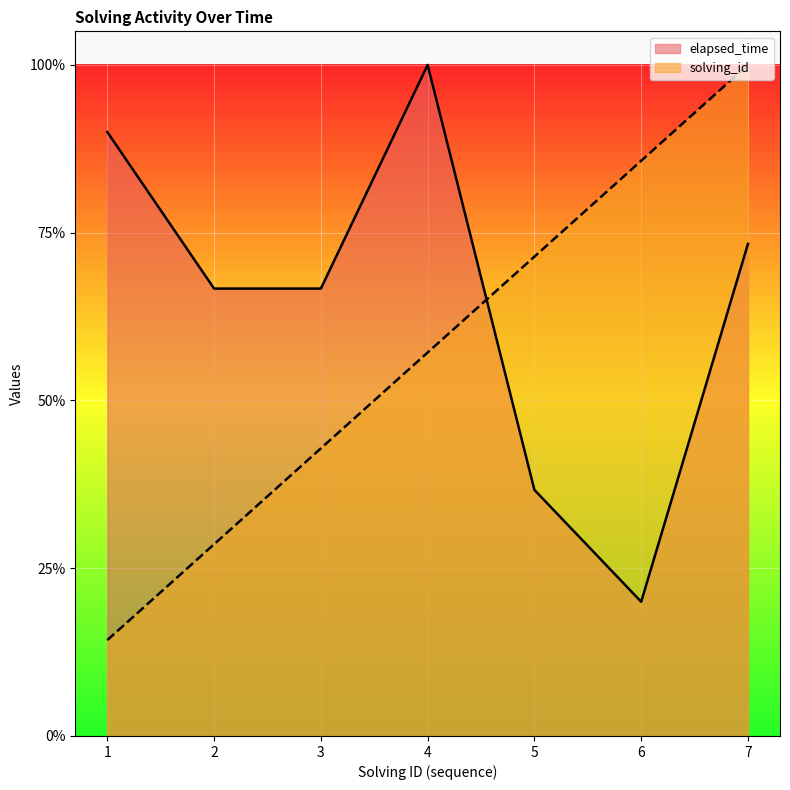

List the series in order of their overall mean, lowest first.

solving_id, elapsed_time